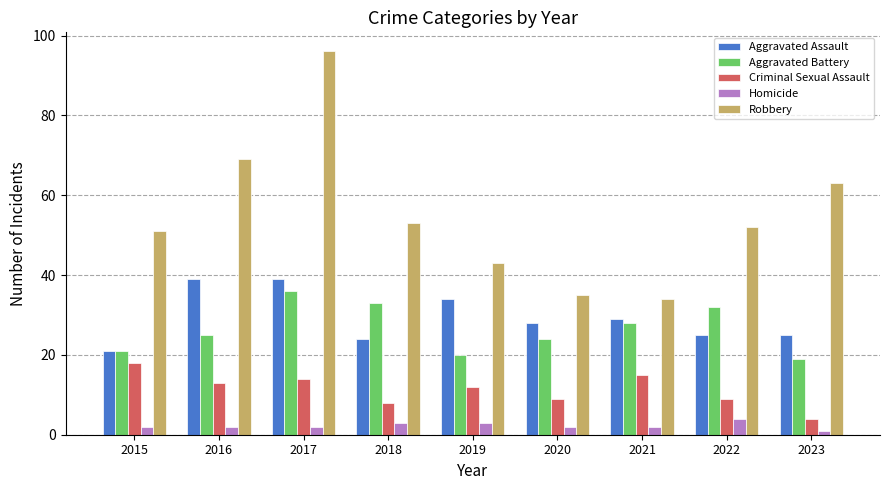

Reading left to right, what are all the values shown in this chart?

Aggravated Assault: 21	39	39	24	34	28	29	25	25
Aggravated Battery: 21	25	36	33	20	24	28	32	19
Criminal Sexual Assault: 18	13	14	8	12	9	15	9	4
Homicide: 2	2	2	3	3	2	2	4	1
Robbery: 51	69	96	53	43	35	34	52	63